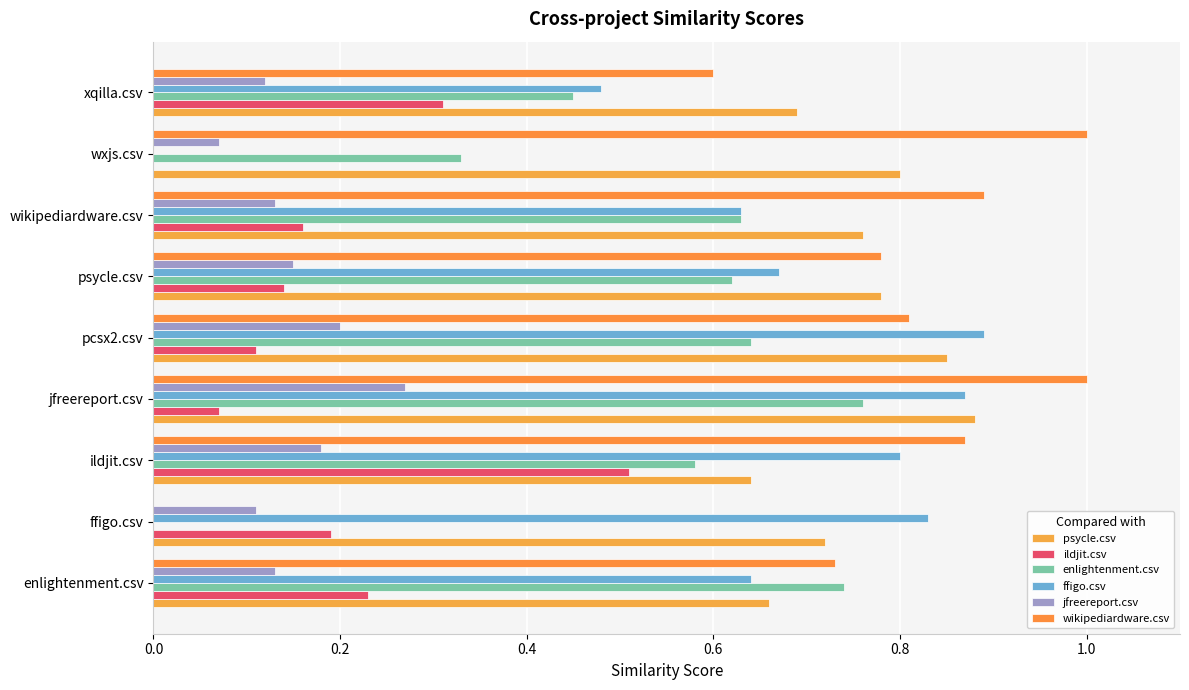

What are all the series names shown in the legend?

psycle.csv, ildjit.csv, enlightenment.csv, ffigo.csv, jfreereport.csv, wikipediardware.csv